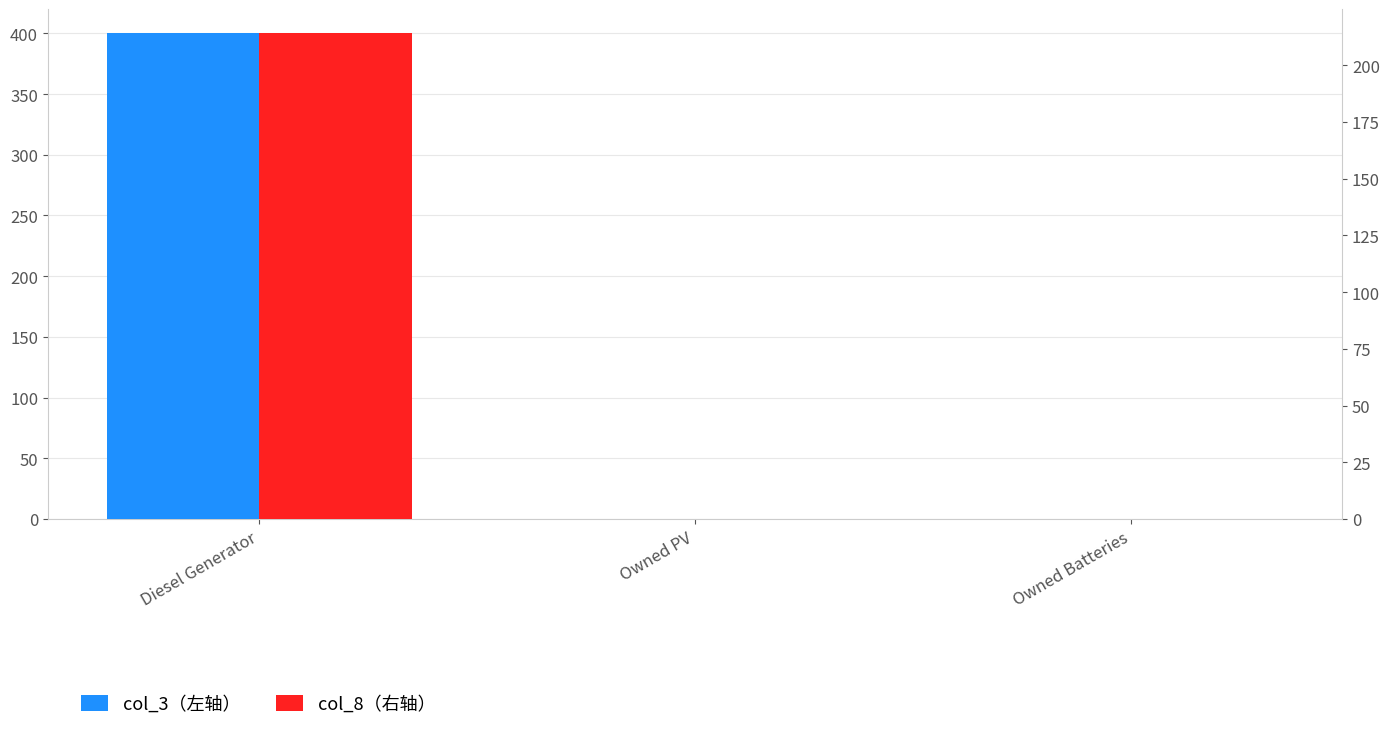

How many bars are there in total?

6